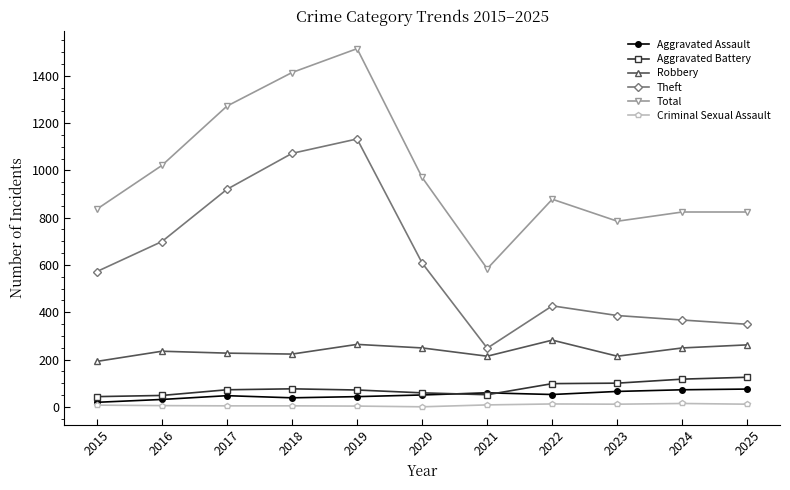

True or false: Theft has more than 0 interior local peaks.

True